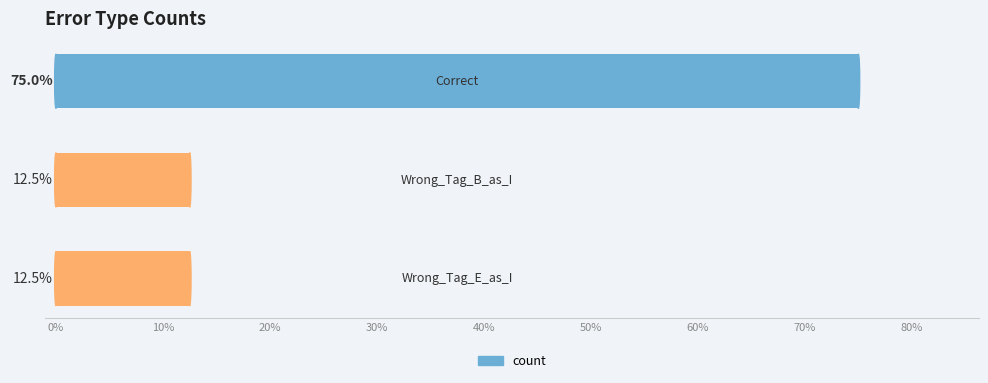

What is the maximum value shown in the chart?

75.0